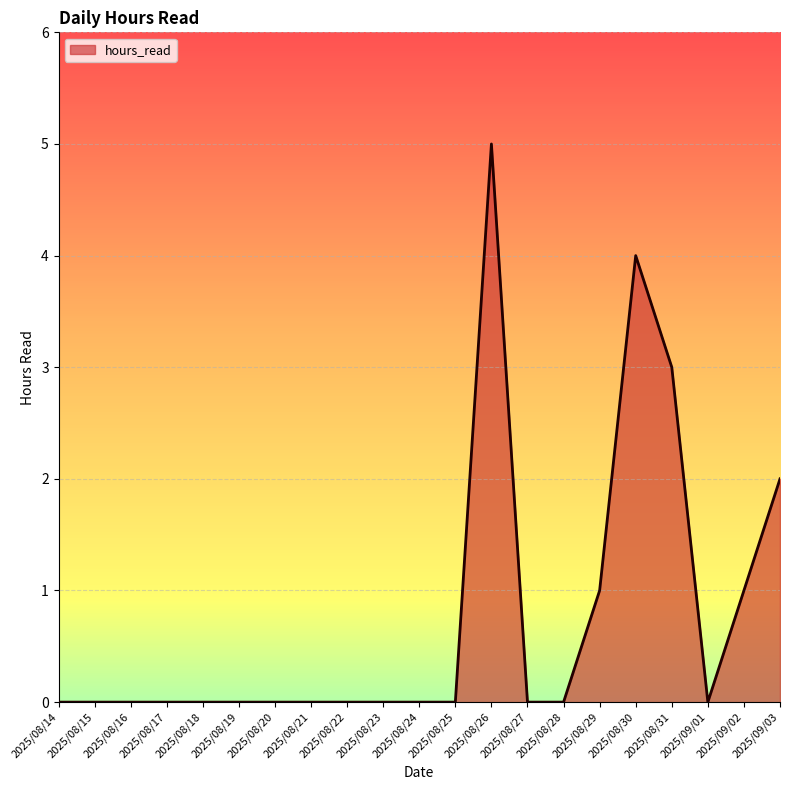

Reading left to right, list all the values displayed in this chart.

0	0	0	0	0	0	0	0	0	0	0	0	5	0	0	1	4	3	0	1	2